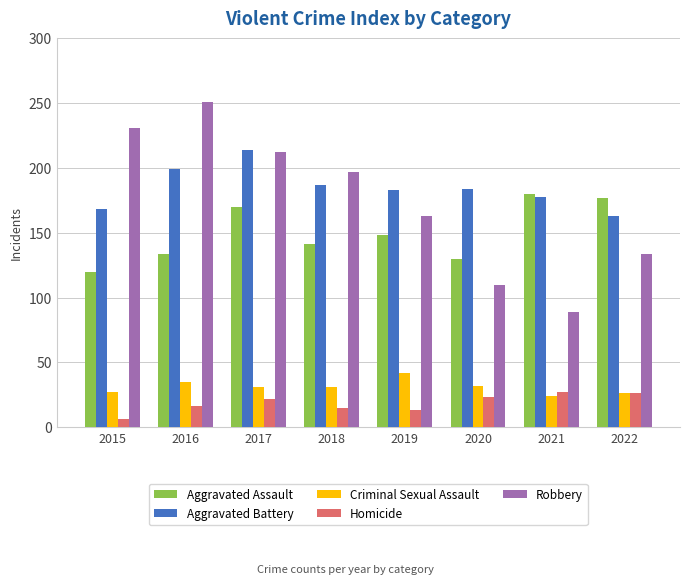

Rank the series at 2019 from lowest to highest value.

Homicide, Criminal Sexual Assault, Aggravated Assault, Robbery, Aggravated Battery